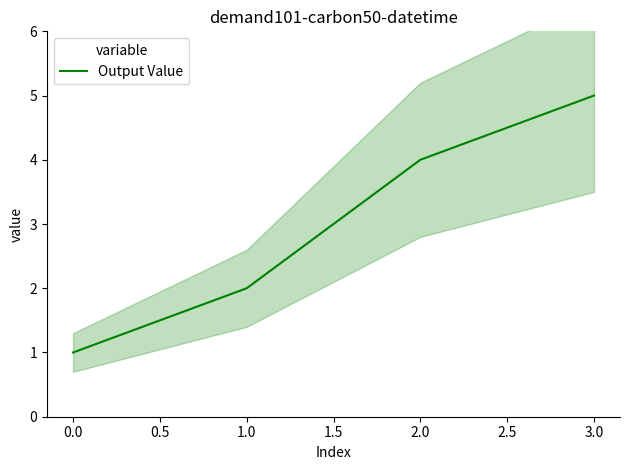

Which category has the highest value in the Output Value series?

3.0